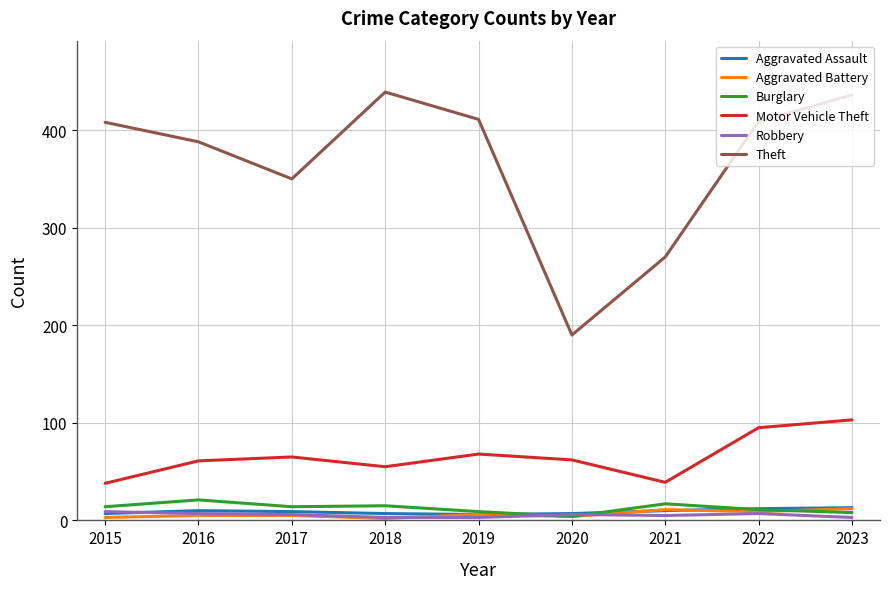

What is the average value of the Aggravated Battery series?

6